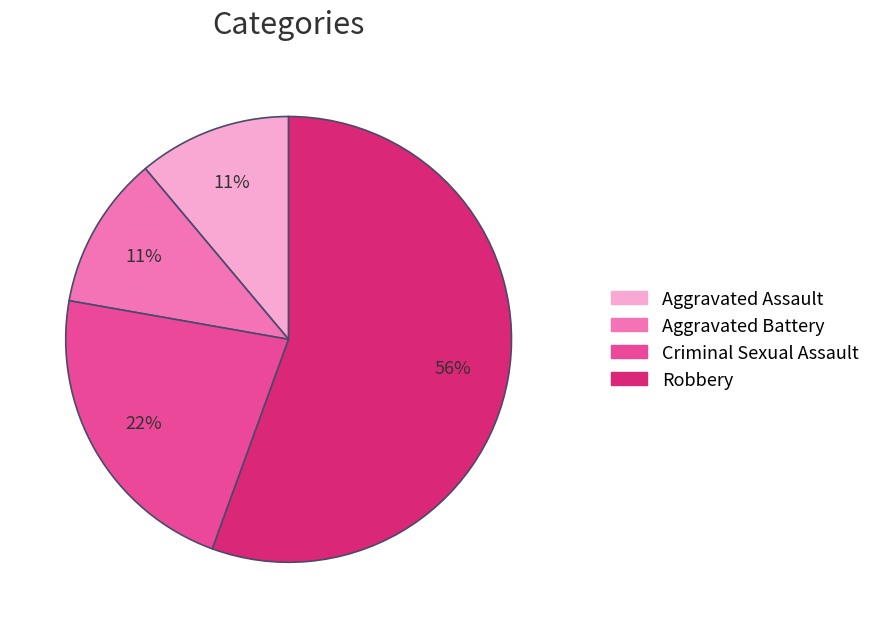

What percentage is the Robbery slice, to the nearest percent?

56%